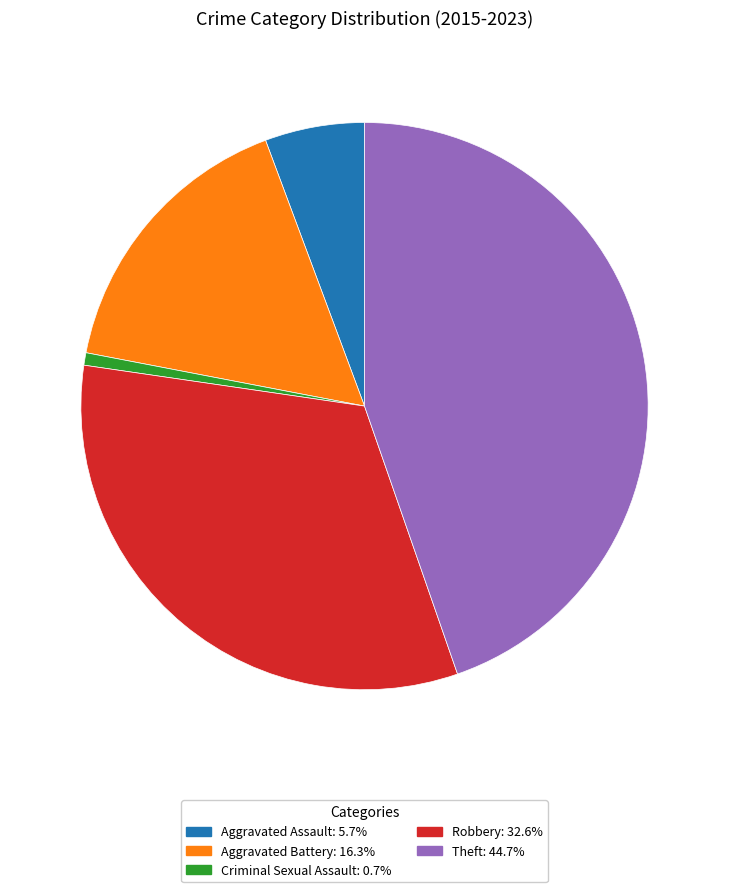

What is the smallest slice in the pie chart?

Criminal Sexual Assault